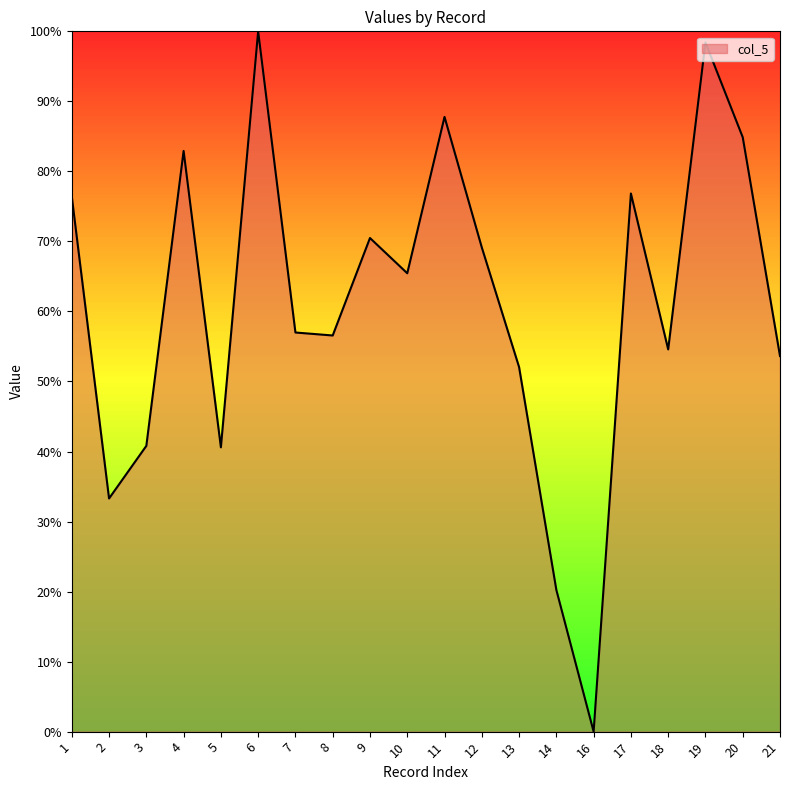

True or false: the data has more than 2 interior local peaks.

True